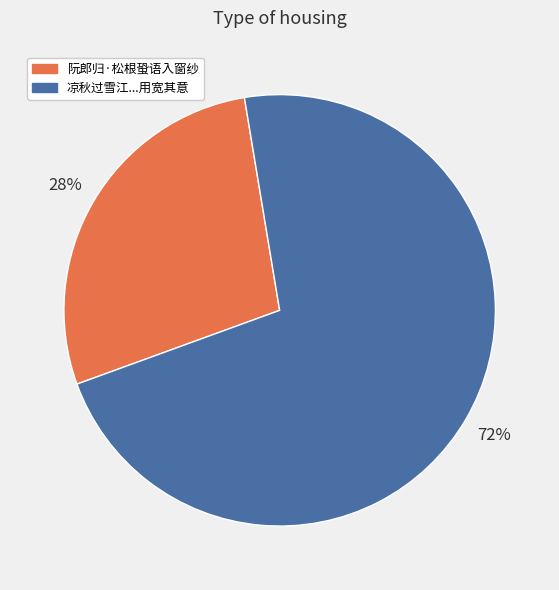

To the nearest percent, what is the average slice percentage?

50%